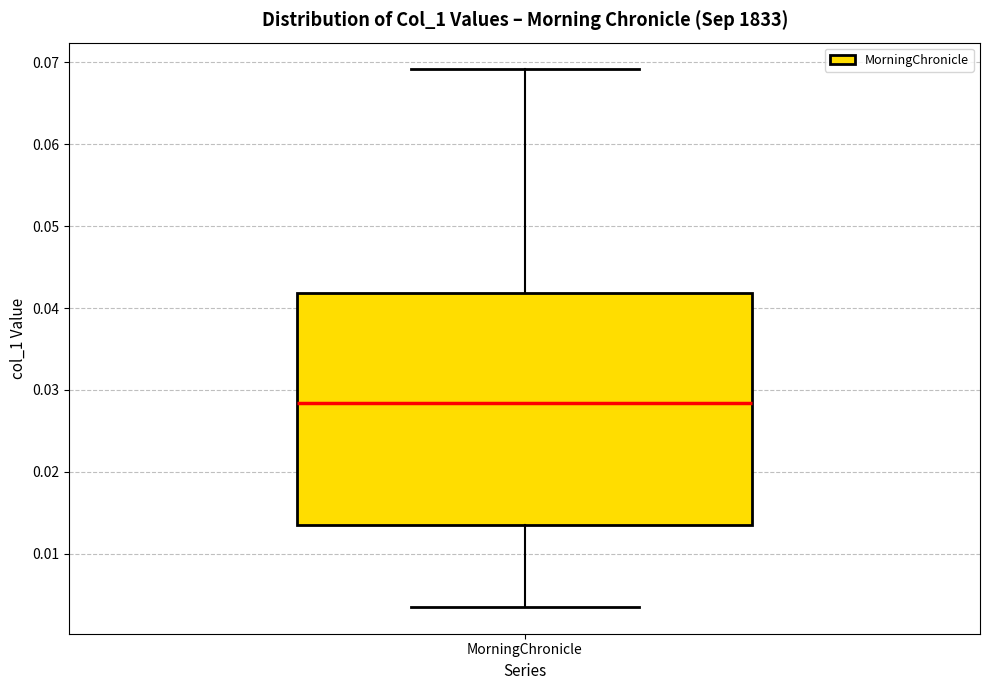

Transcribe this box plot: give where the median line is, the range the box spans, and where the two whiskers end, as read against the y-axis. The values are not printed on the chart, so give them approximately, as read against the axis.

median 0.028, box 0.013 to 0.042, whiskers 0.004 to 0.069